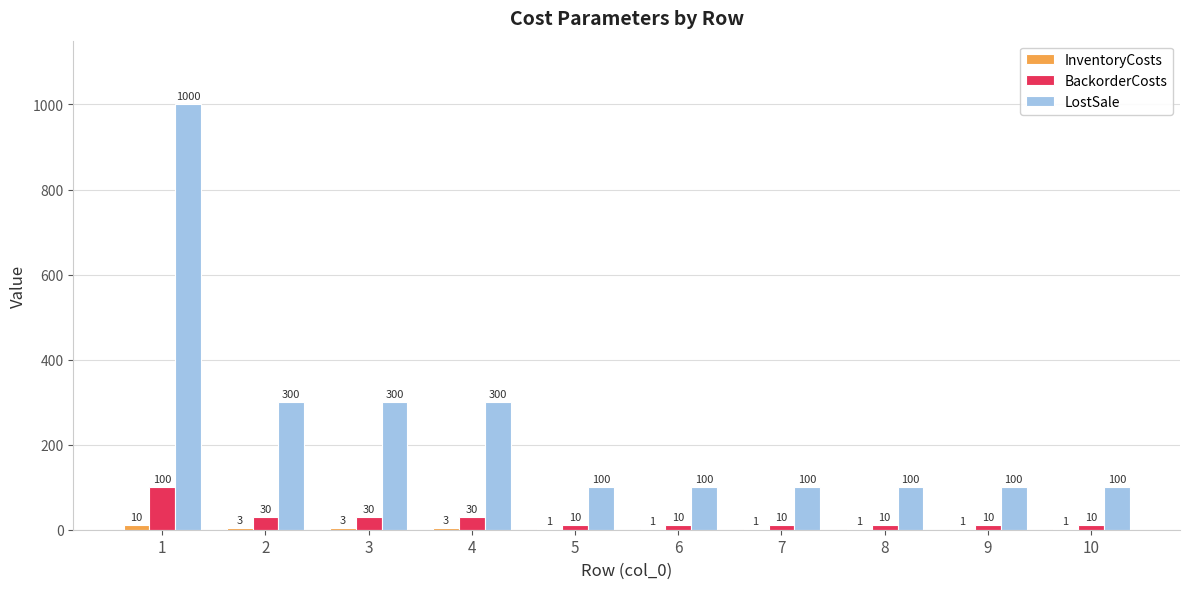

Which category has the highest value in the BackorderCosts series?

1